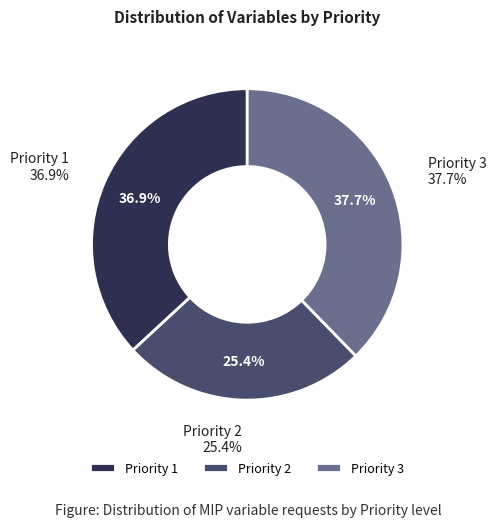

Count the number of slices in the pie.

3